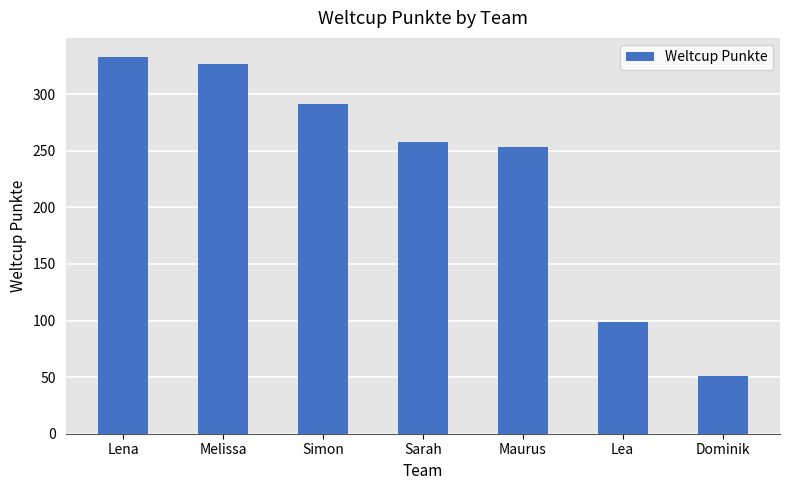

List the labels in order of value, smallest first.

Dominik, Lea, Maurus, Sarah, Simon, Melissa, Lena